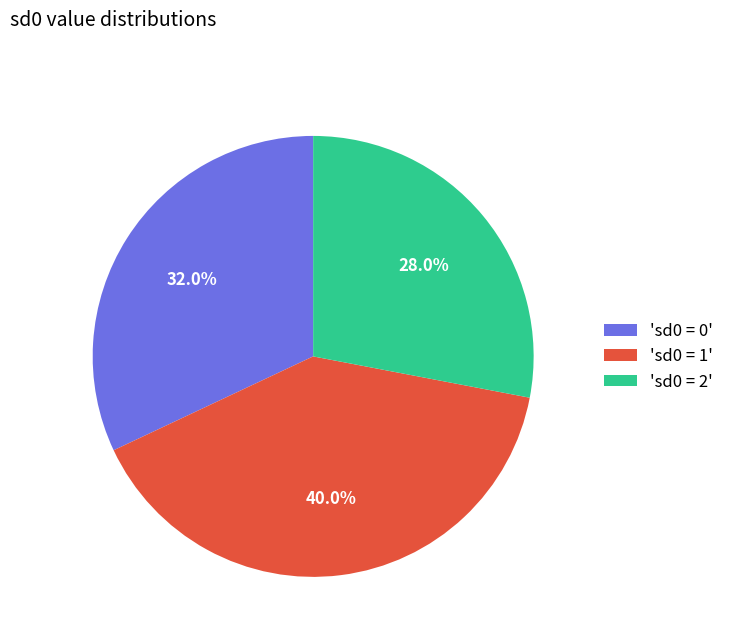

Is there a majority slice in this chart?

No